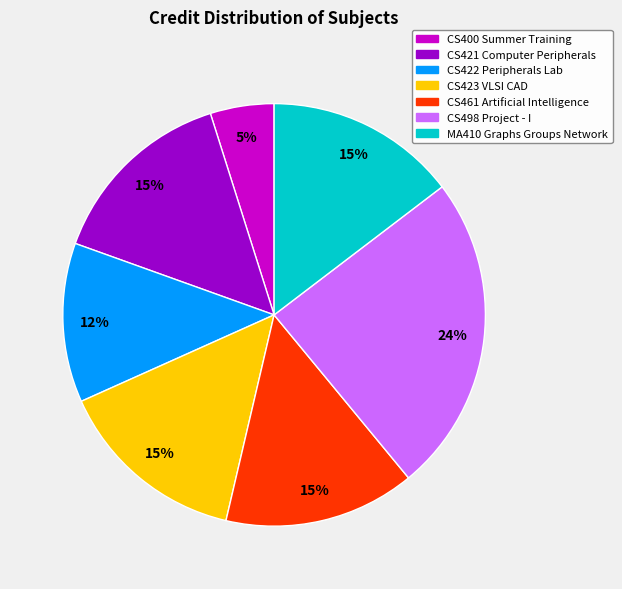

Does any single category account for the majority?

No